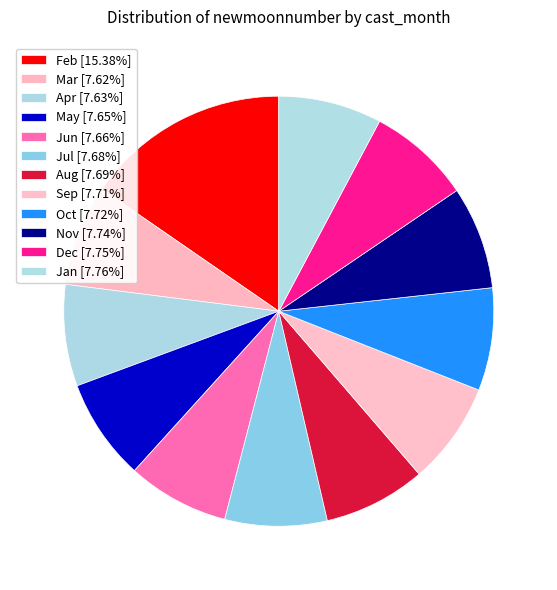

To the nearest percent, what is the average slice percentage?

8%